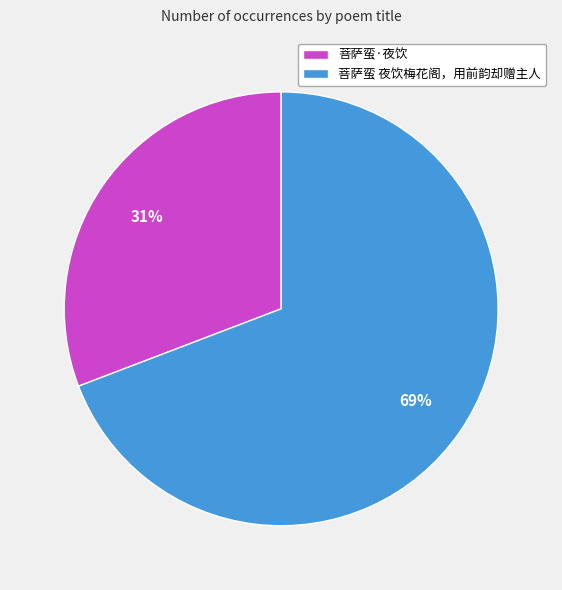

Combined, do 菩萨蛮 夜饮梅花阁，用前韵却赠主人 and 菩萨蛮·夜饮 account for over 50%?

Yes